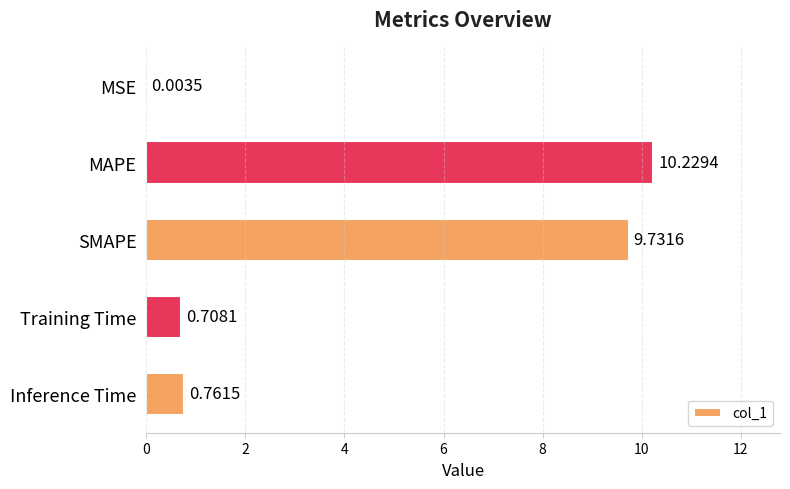

What is the change in value from MSE to Inference Time?

+0.8